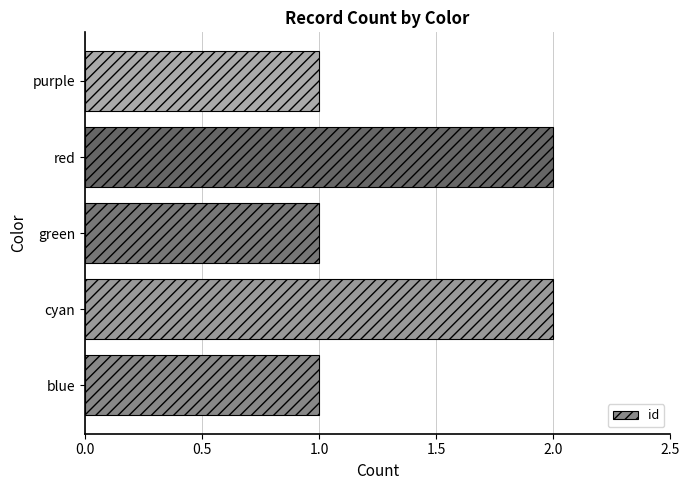

True or false: the data shows 2 at purple.

False